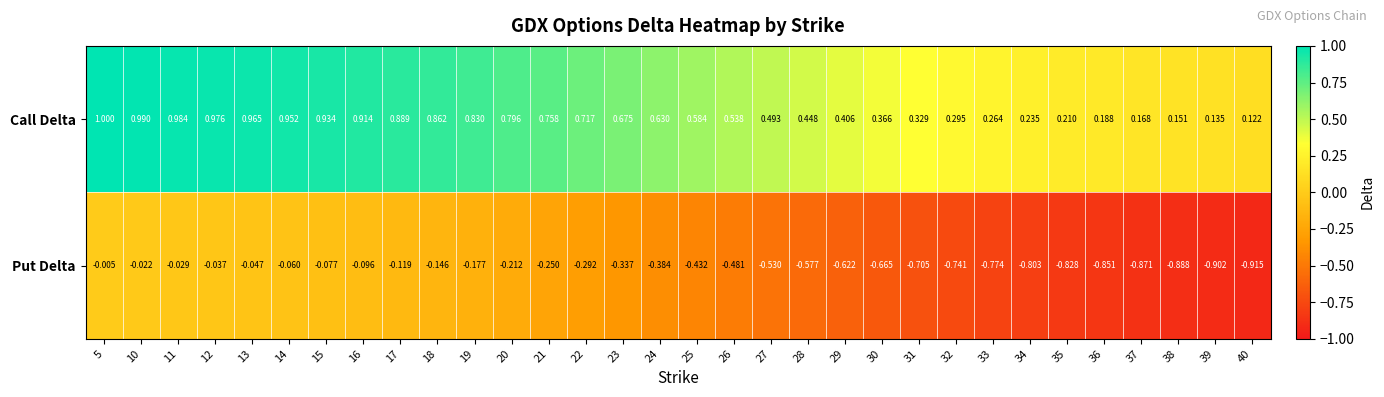

List the series in order of their overall mean, highest first.

Call Delta, Put Delta